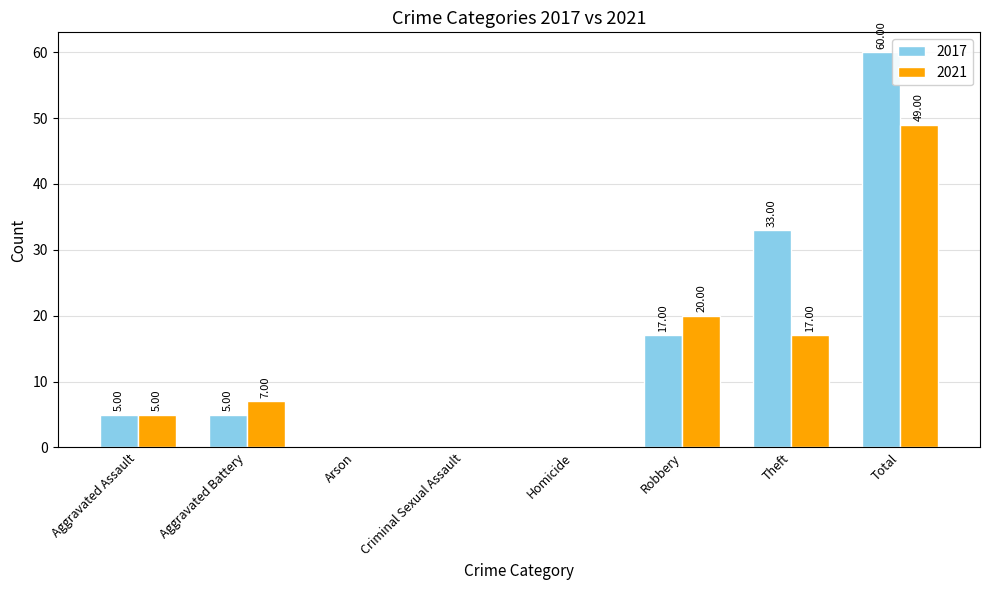

Reading right to left, extract all data points from this chart.

2017: Total=60	Theft=33	Robbery=17	Homicide=0	Criminal Sexual Assault=0	Arson=0	Aggravated Battery=5	Aggravated Assault=5
2021: Total=49	Theft=17	Robbery=20	Homicide=0	Criminal Sexual Assault=0	Arson=0	Aggravated Battery=7	Aggravated Assault=5